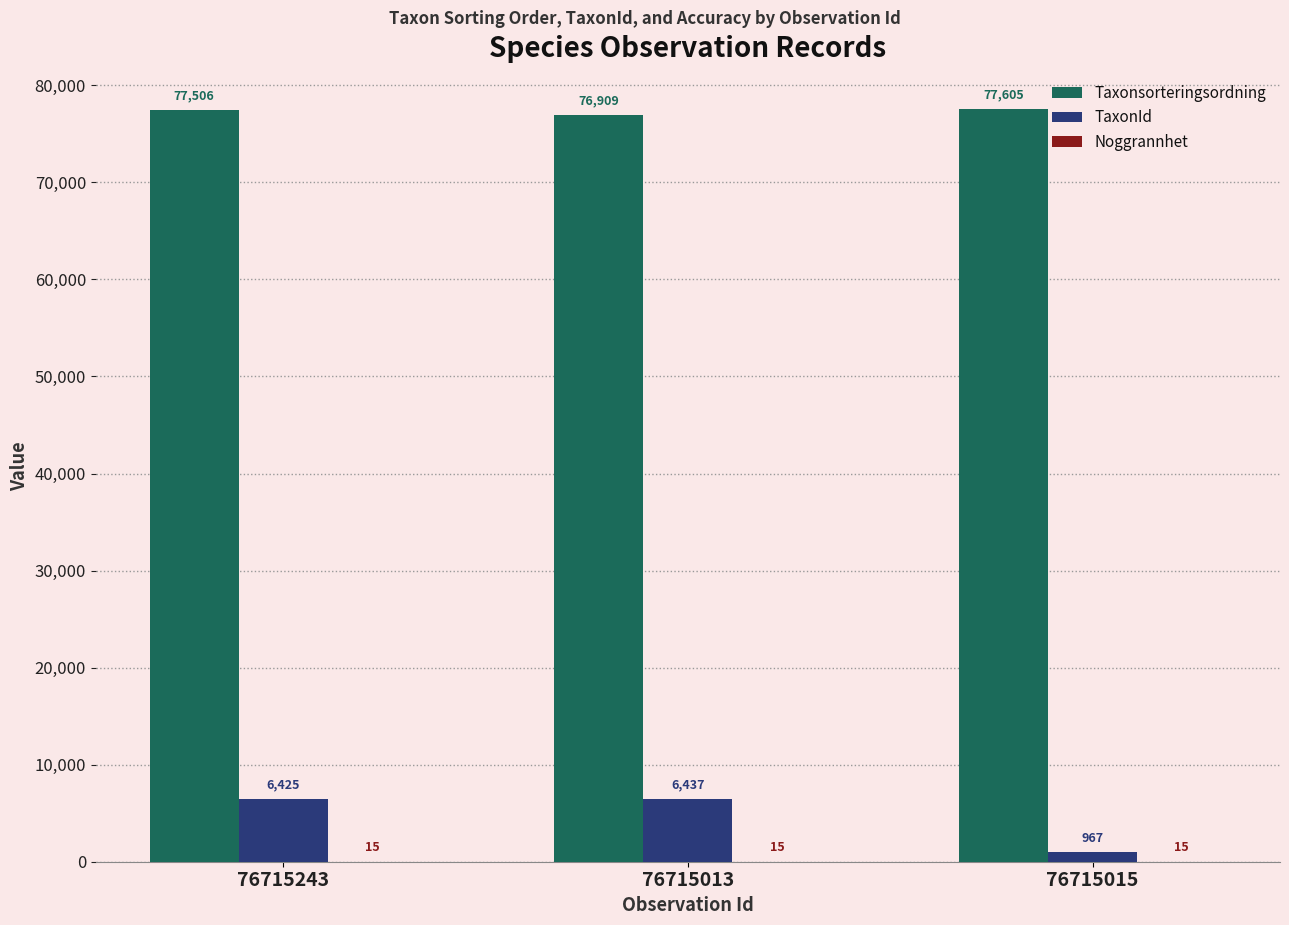

How many groups of bars are there?

3